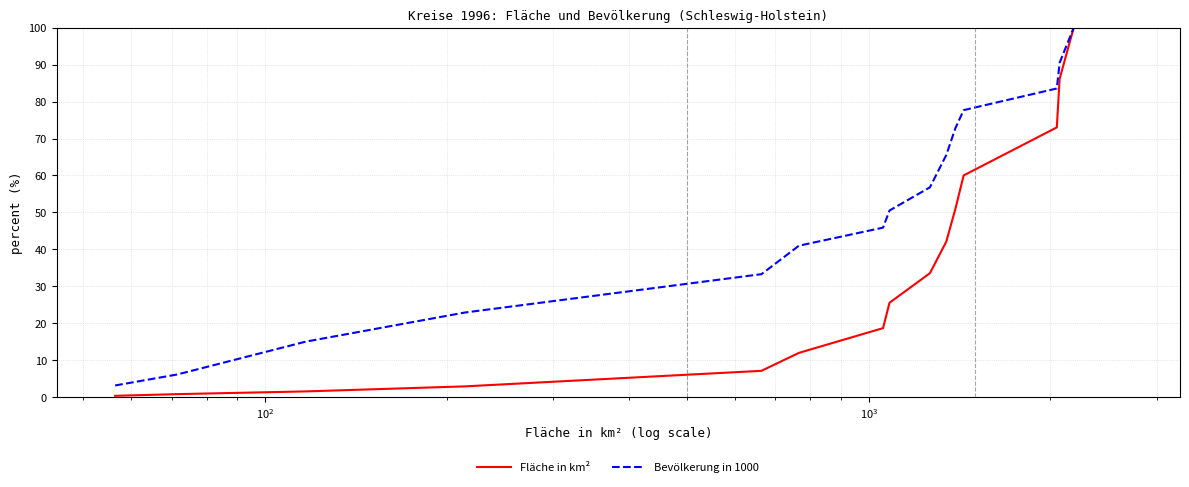

How many lines are shown in the chart?

2